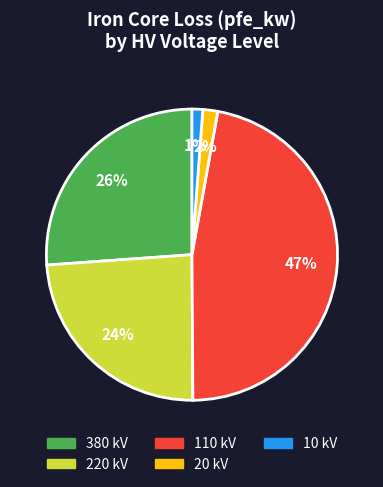

Is it true that 20 is 43% of the pie?

False